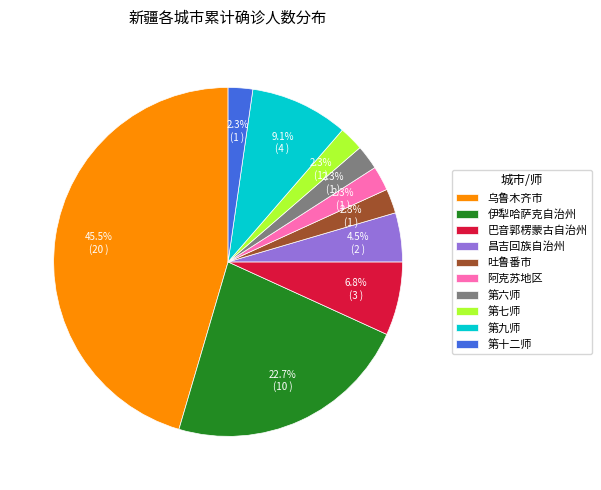

What is the largest slice in the pie chart?

乌鲁木齐市